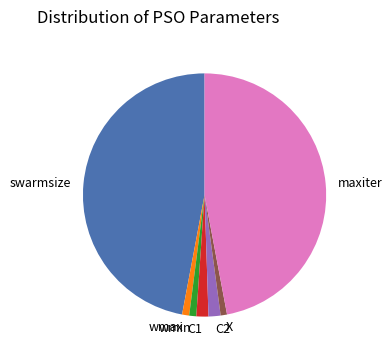

Does swarmsize account for over 50% of the chart?

No